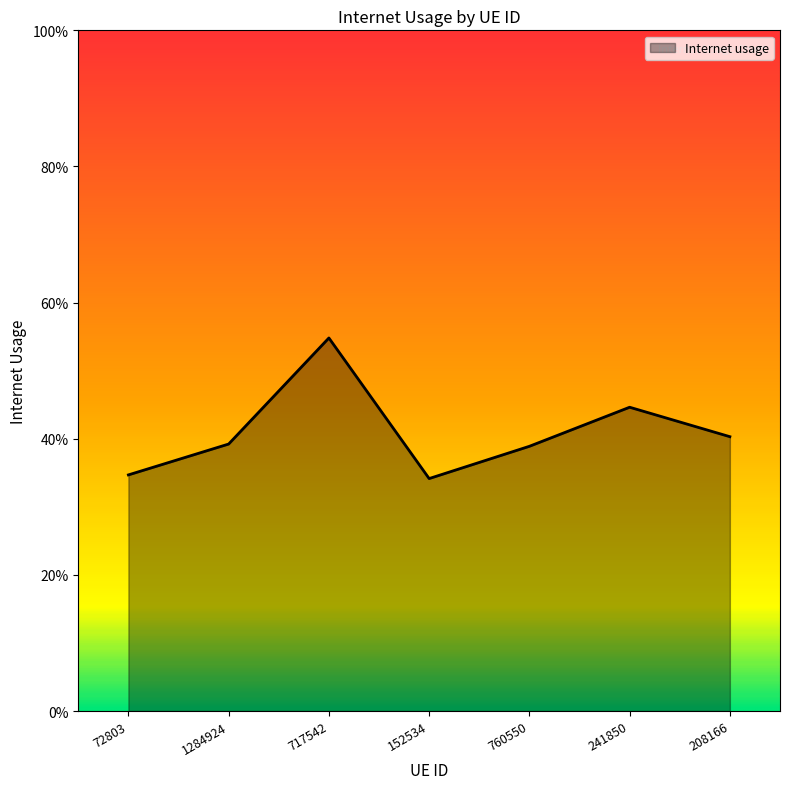

Reading left to right, list all the values displayed in this chart.

0.3	0.4	0.5	0.3	0.4	0.4	0.4